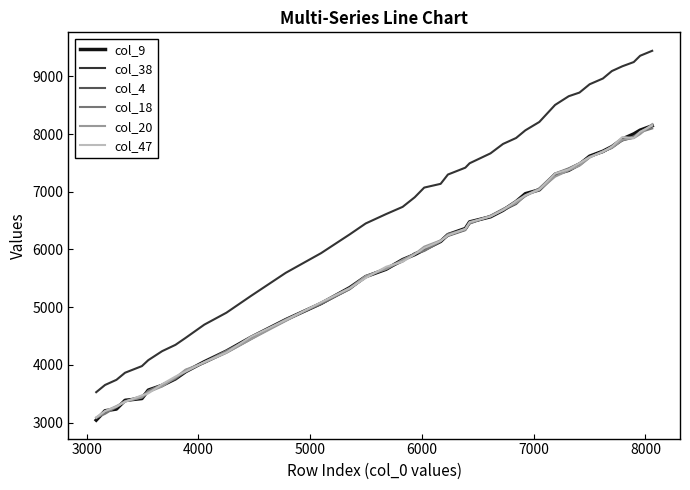

What is the lowest value of the col_38 series?

3527